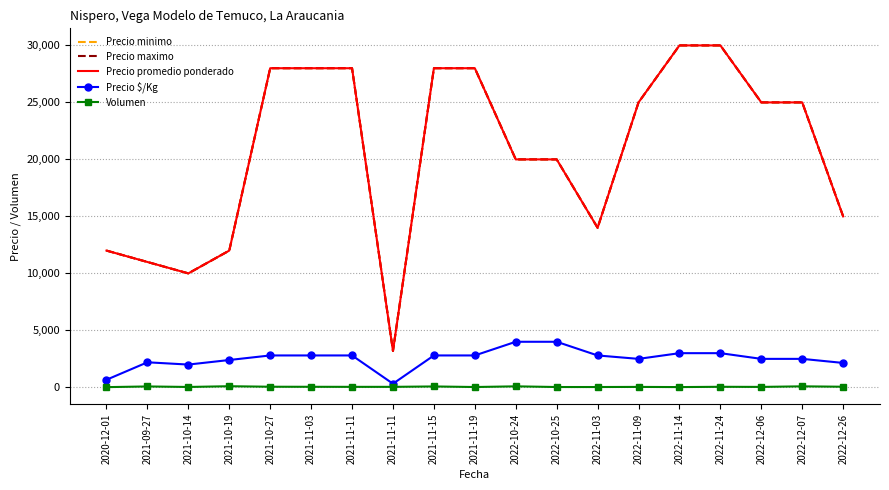

Where is Volumen nearest to the value 60?

2021-10-27